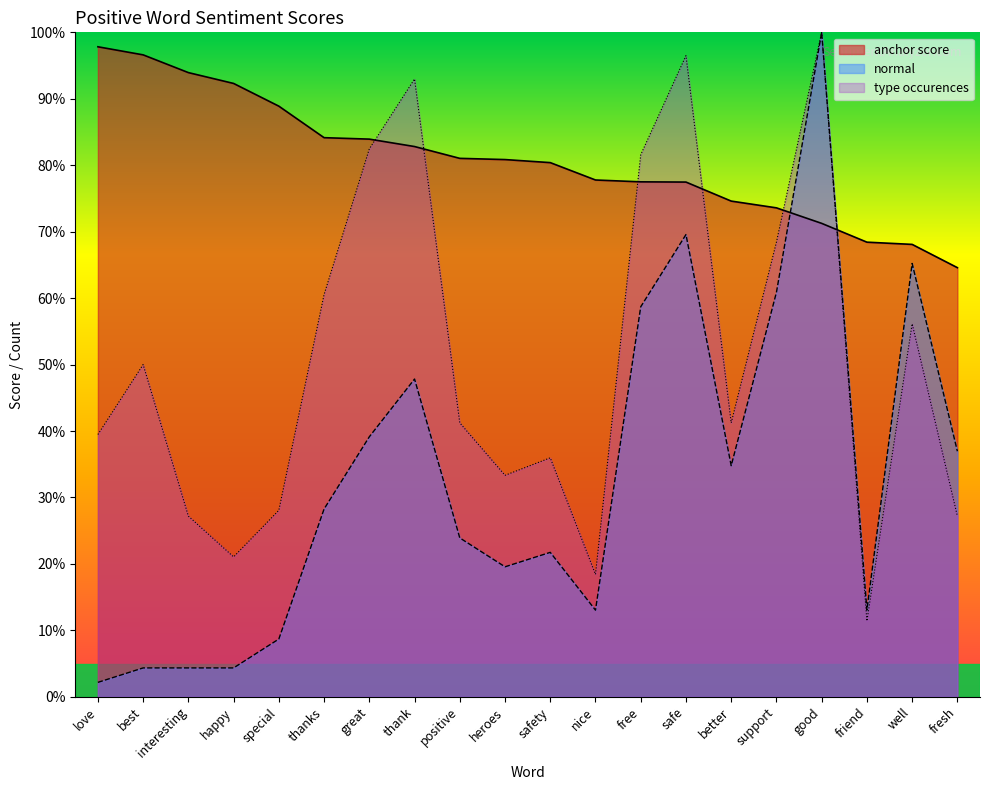

Reading left to right, list all the values displayed in this chart.

anchor score: love=97.8	best=96.6	interesting=93.9	happy=92.3	special=88.9	thanks=84.1	great=83.9	thank=82.8	positive=81.0	heroes=80.9	safety=80.4	nice=77.8	free=77.5	safe=77.5	better=74.6	support=73.6	good=71.2	friend=68.4	well=68.1	fresh=64.6
normal: love=2.2	best=4.3	interesting=4.3	happy=4.3	special=8.7	thanks=28.3	great=39.1	thank=47.8	positive=23.9	heroes=19.6	safety=21.7	nice=13.0	free=58.7	safe=69.6	better=34.8	support=60.9	good=100.0	friend=13.0	well=65.2	fresh=37.0
type occurences: love=39.5	best=50.0	interesting=27.2	happy=21.1	special=28.1	thanks=60.5	great=82.5	thank=93.0	positive=41.2	heroes=33.3	safety=36.0	nice=18.4	free=81.6	safe=96.5	better=41.2	support=68.4	good=100.0	friend=11.4	well=56.1	fresh=27.2